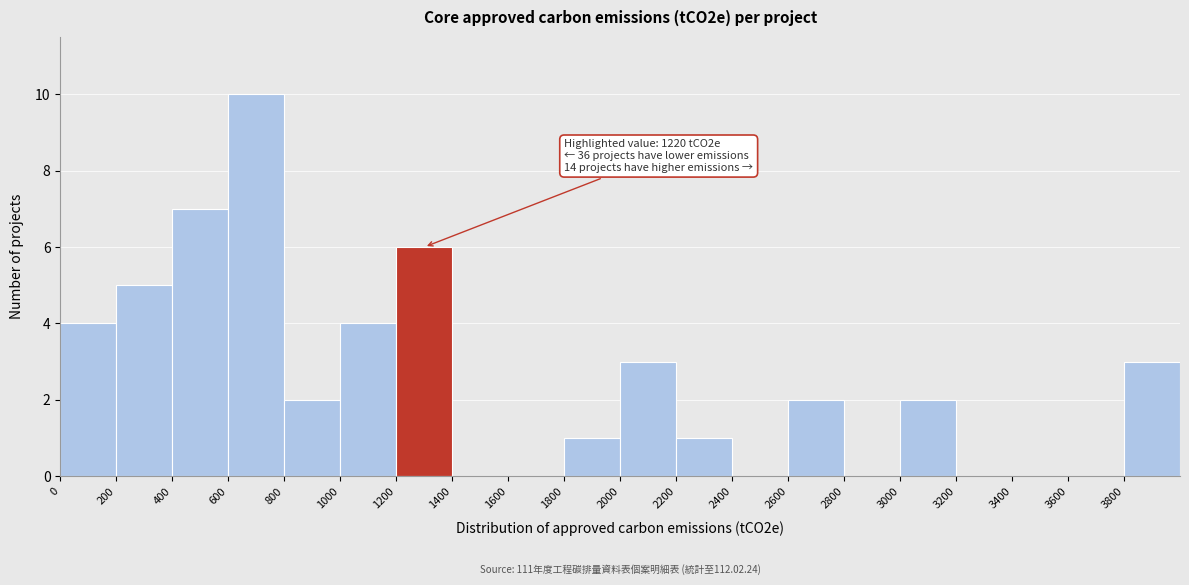

Which range on the x-axis has the tallest bar?

600 to 800